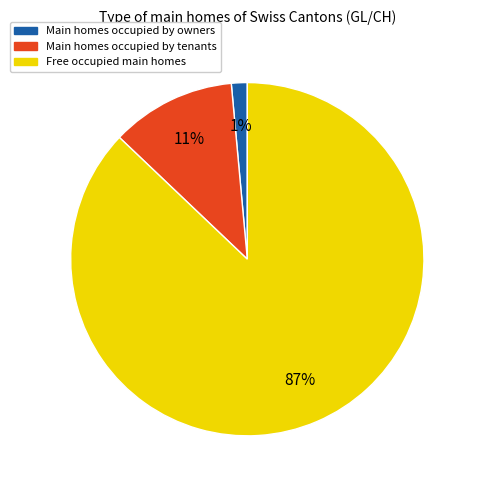

Is there a majority slice in this chart?

Yes